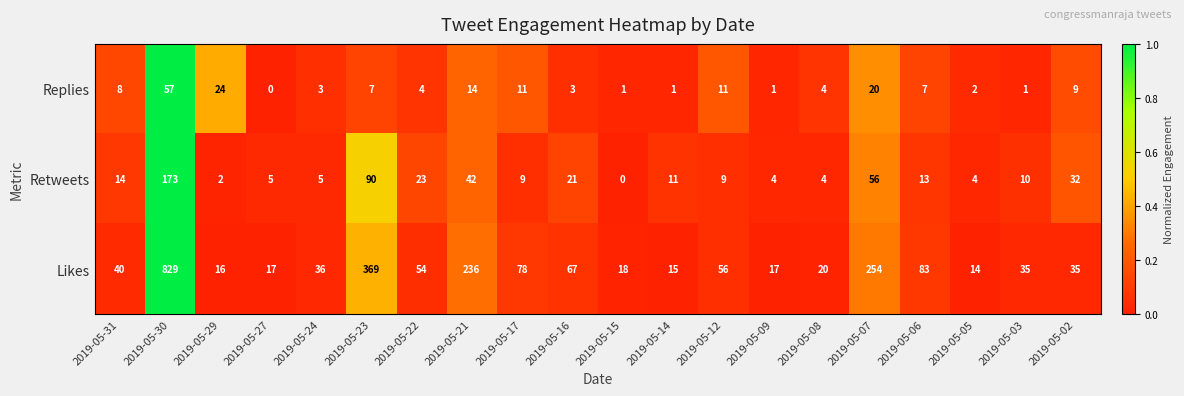

Which series changed the most between 2019-05-09 and 2019-05-02?

Retweets